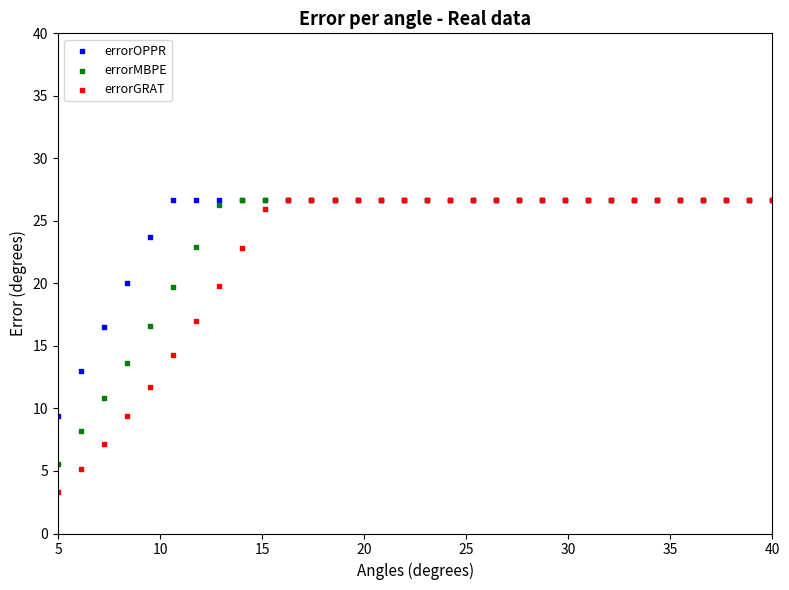

Which series contains the lowest Y value?

errorGRAT